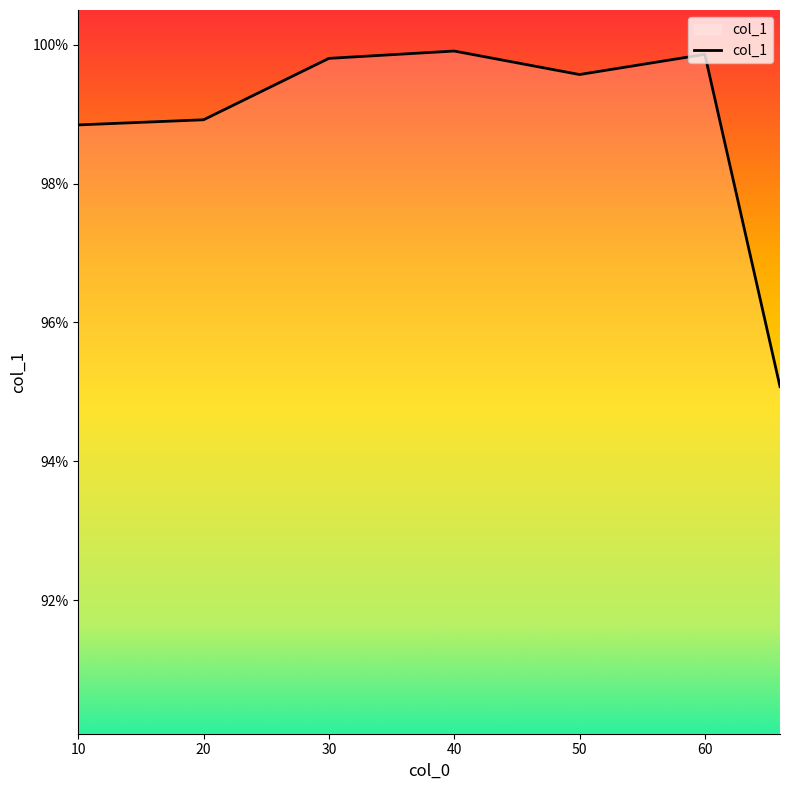

What is the minimum value shown in the chart?

95.1